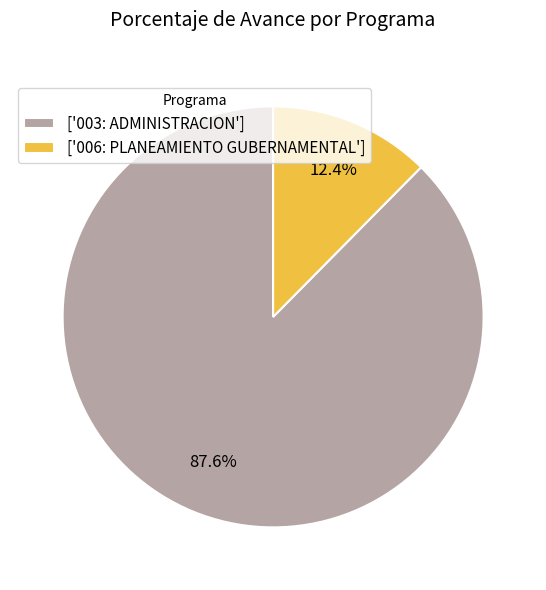

Approximately how many times larger is the value at ['003: ADMINISTRACION'] compared to ['006: PLANEAMIENTO GUBERNAMENTAL']?

7.1